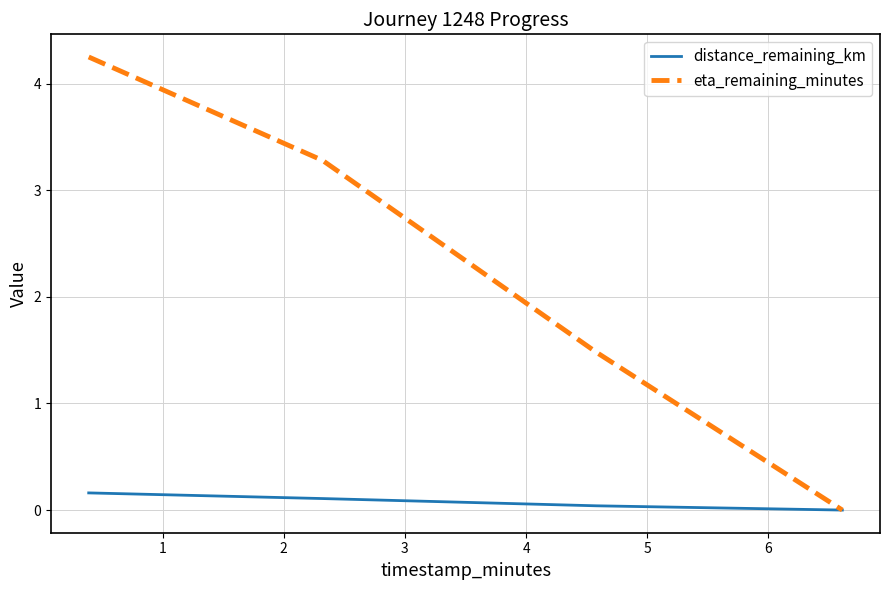

How many lines are shown in the chart?

2